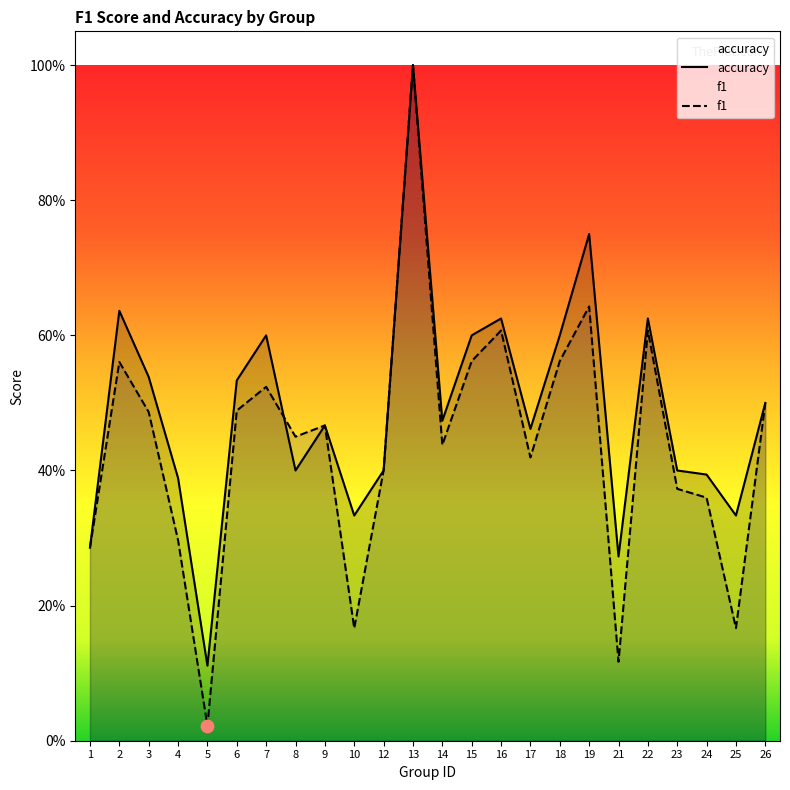

Which series contains the highest Y value?

f1